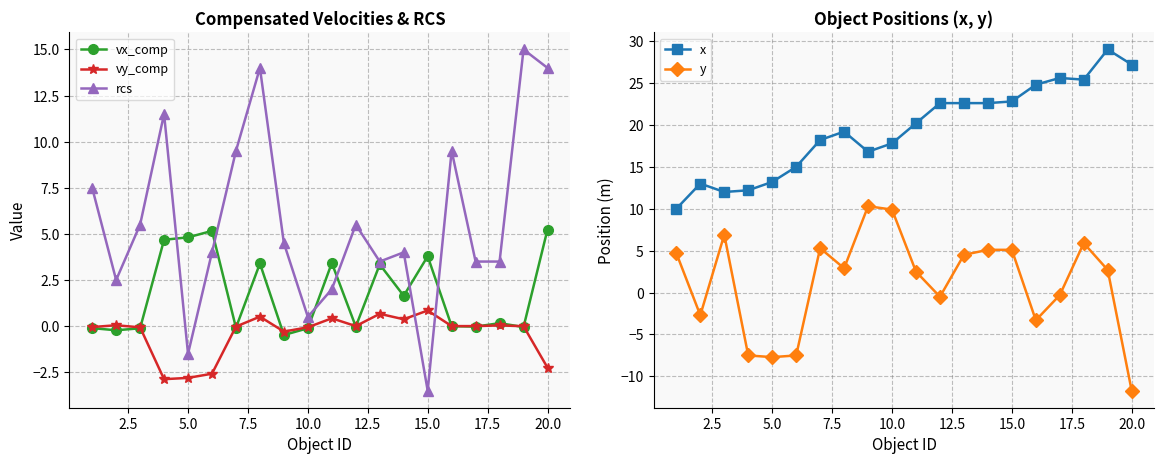

After their last crossing, which series has the higher values: vy_comp or vx_comp?

vx_comp